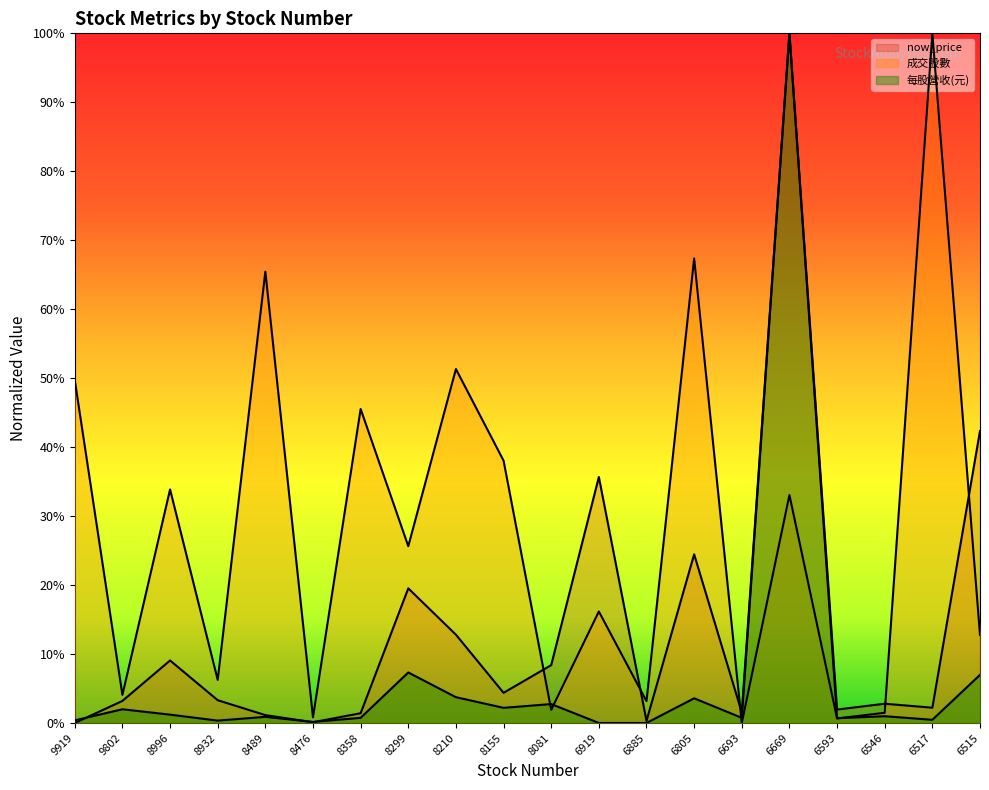

How many intersections are there between now_price and 成交股數?

5